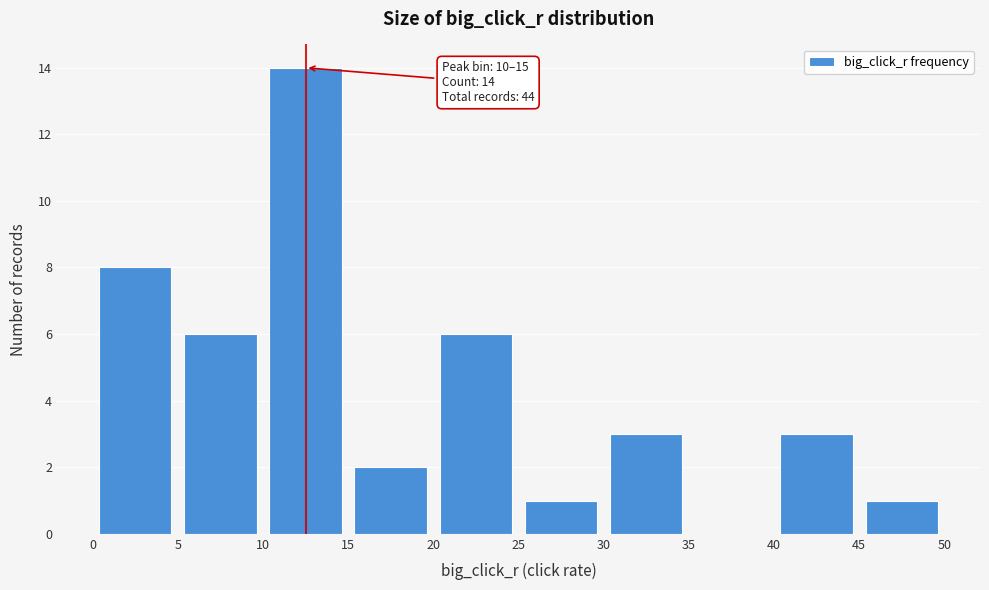

Over which range of the x-axis is the bar tallest?

10 to 15